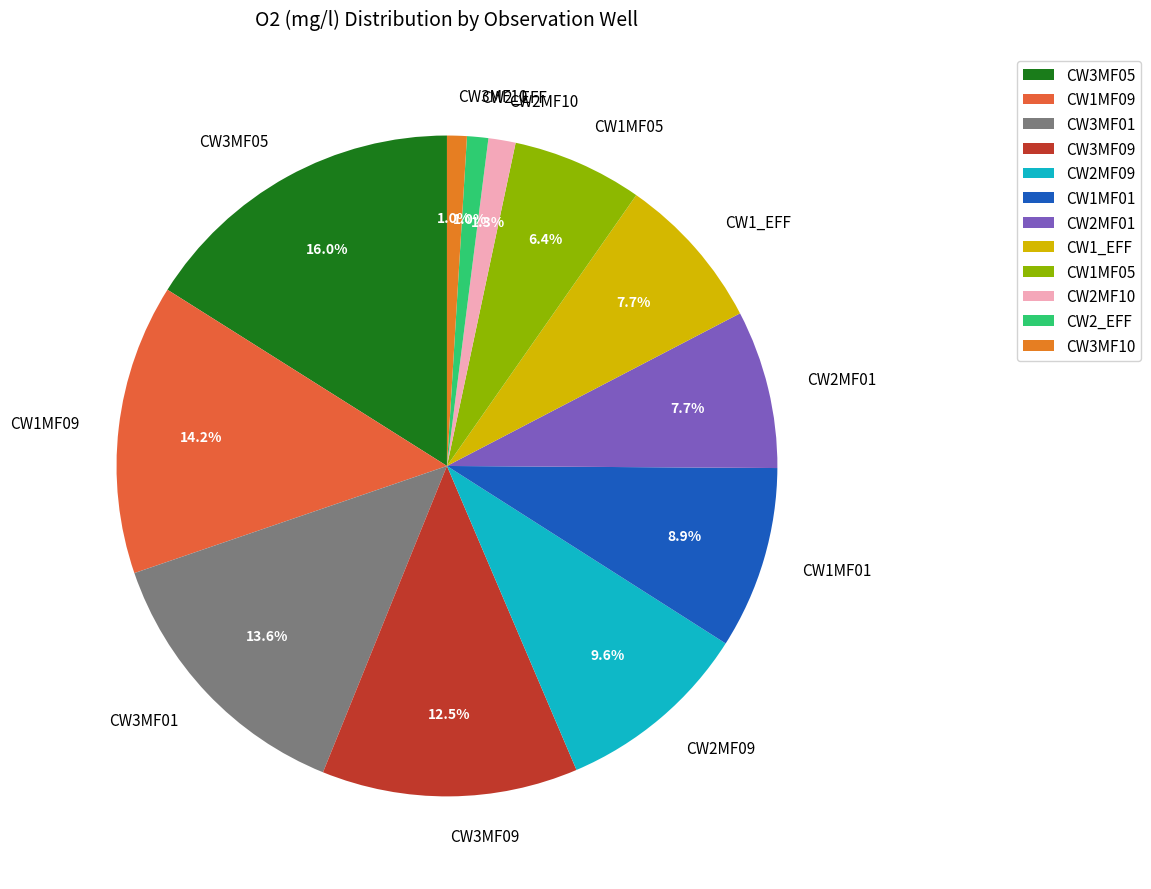

Between CW2_EFF and CW3MF01, which is larger?

CW3MF01